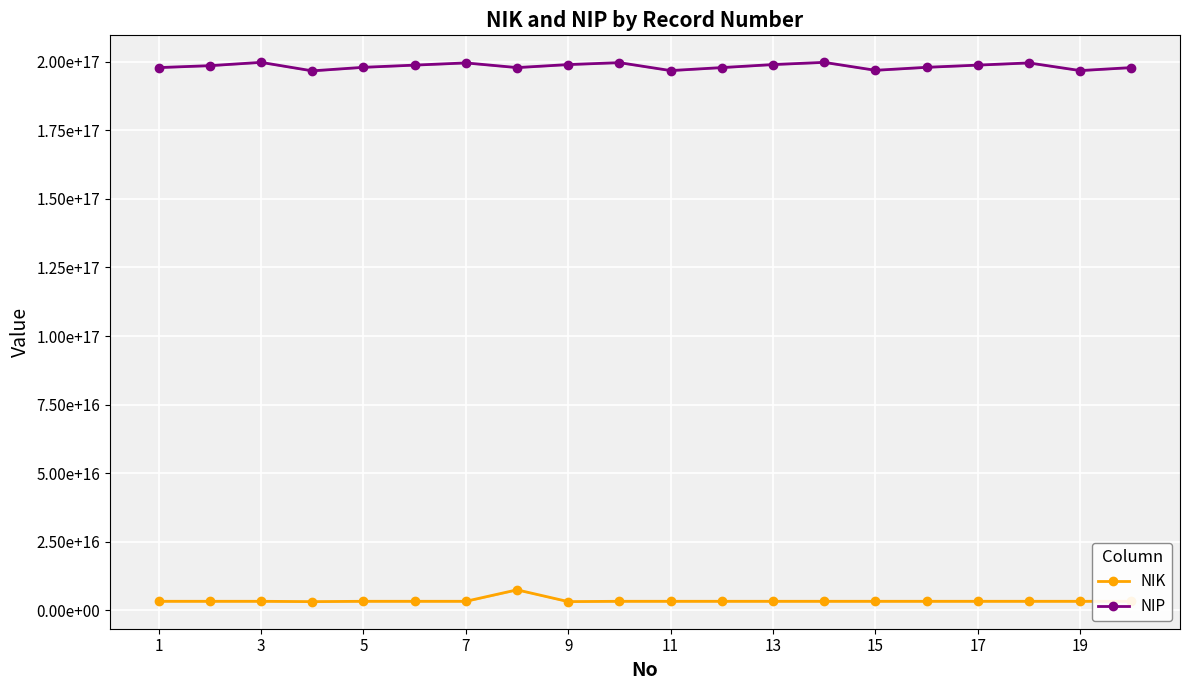

What is the total value across all series at 15?

205316412708981024